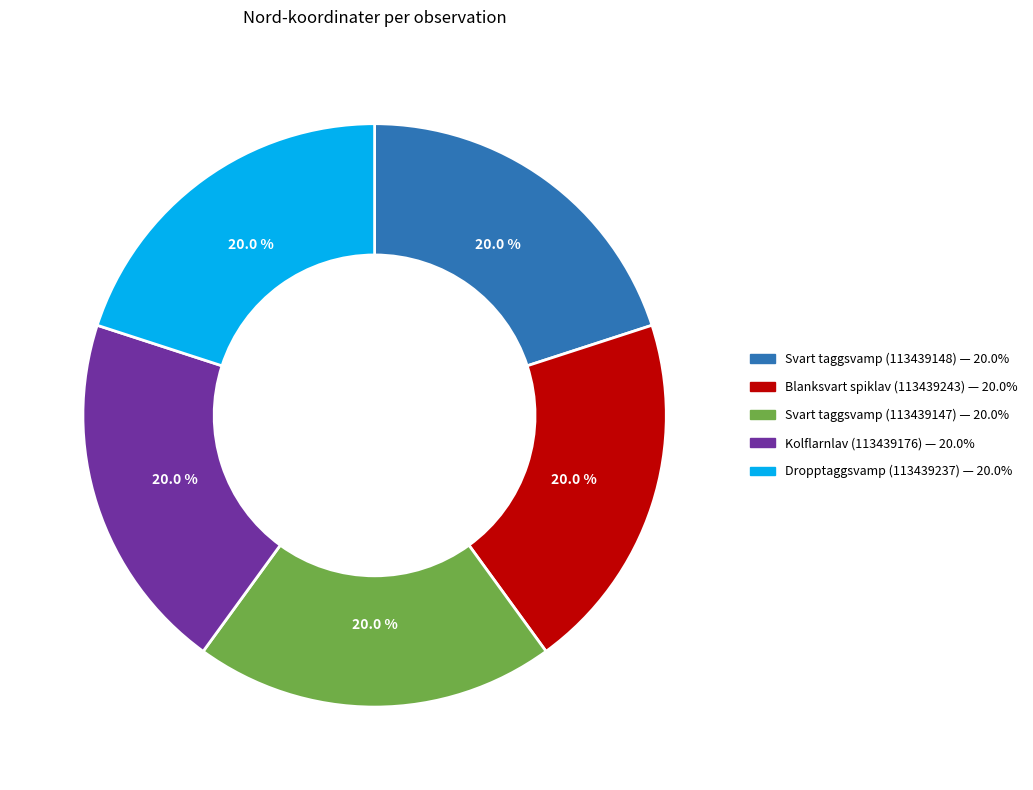

What is the total percentage of Blanksvart spiklav (113439243) and Dropptaggsvamp (113439237)?

40.0%